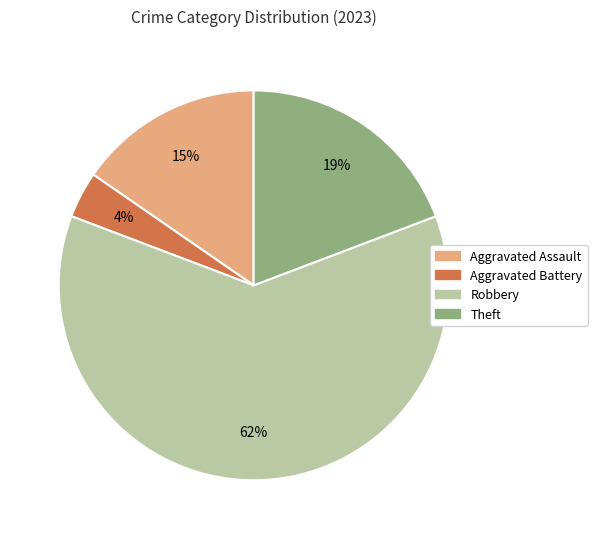

Does any single category account for the majority?

Yes